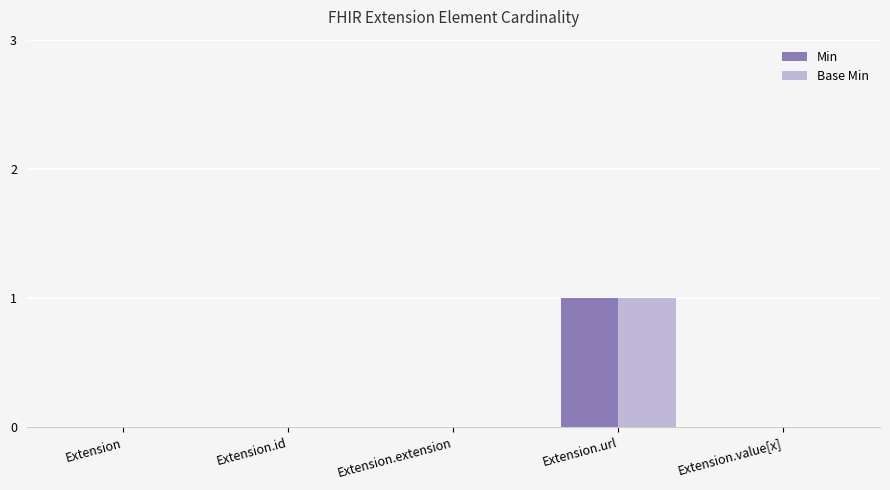

What is the difference between the Min values at Extension.url and Extension?

1